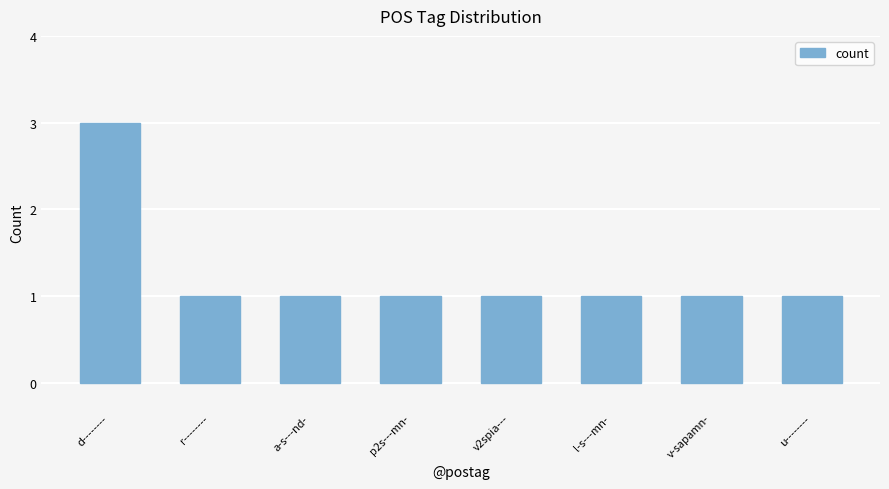

The value at a-s---nd- is 1. True or false?

True